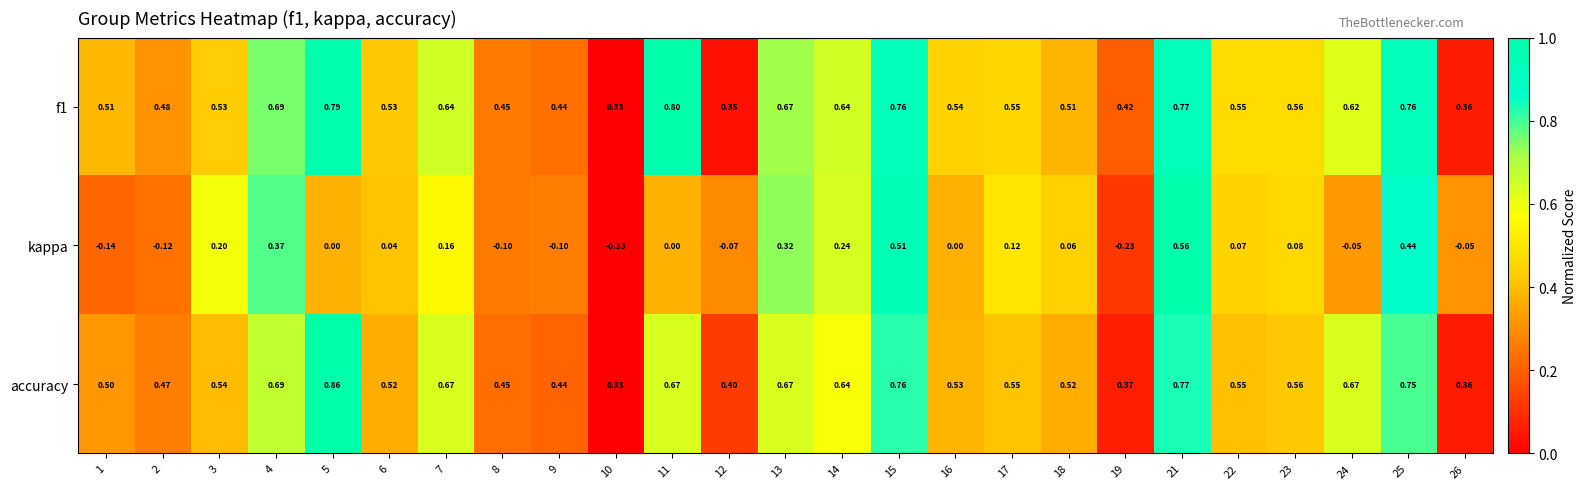

Which series has the largest range (max minus min)?

kappa